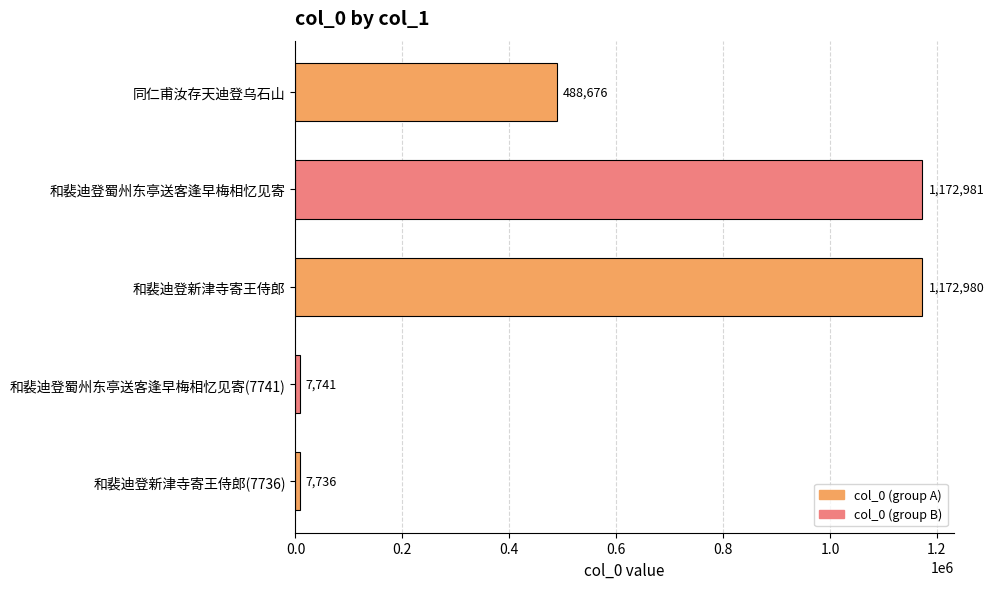

What is the sum of all values?

2850114